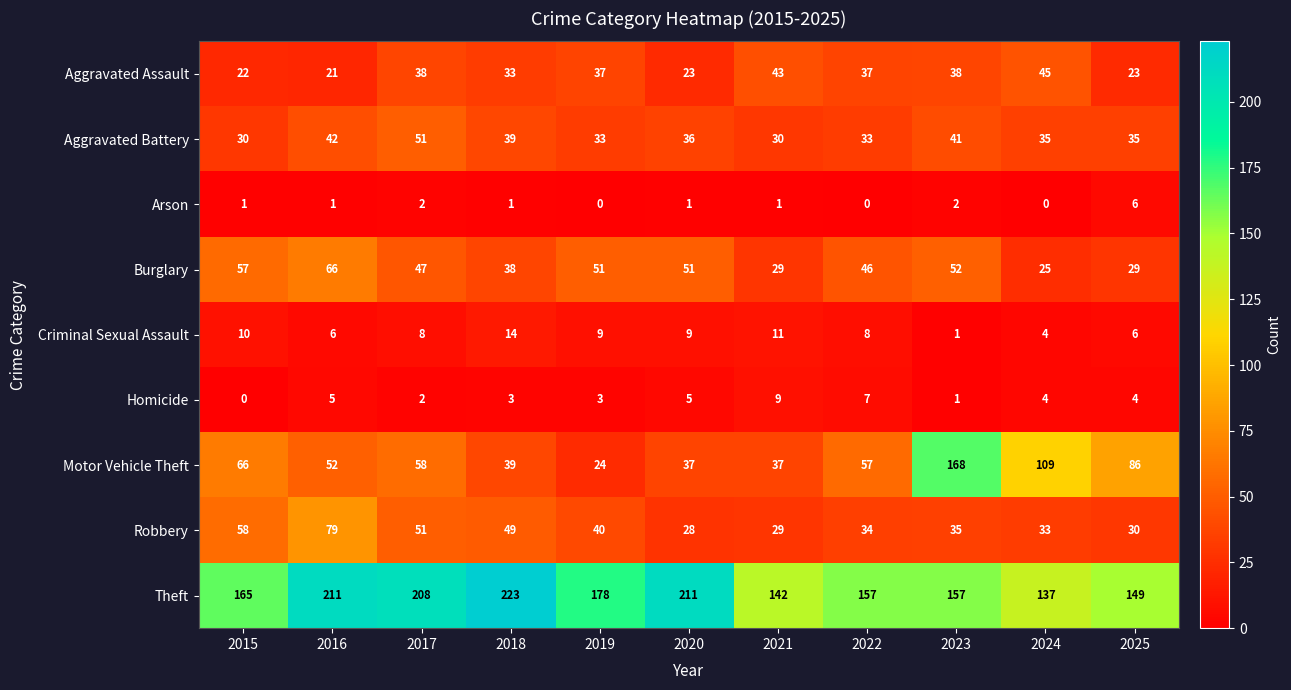

At which label is Burglary closest to 45?

2022